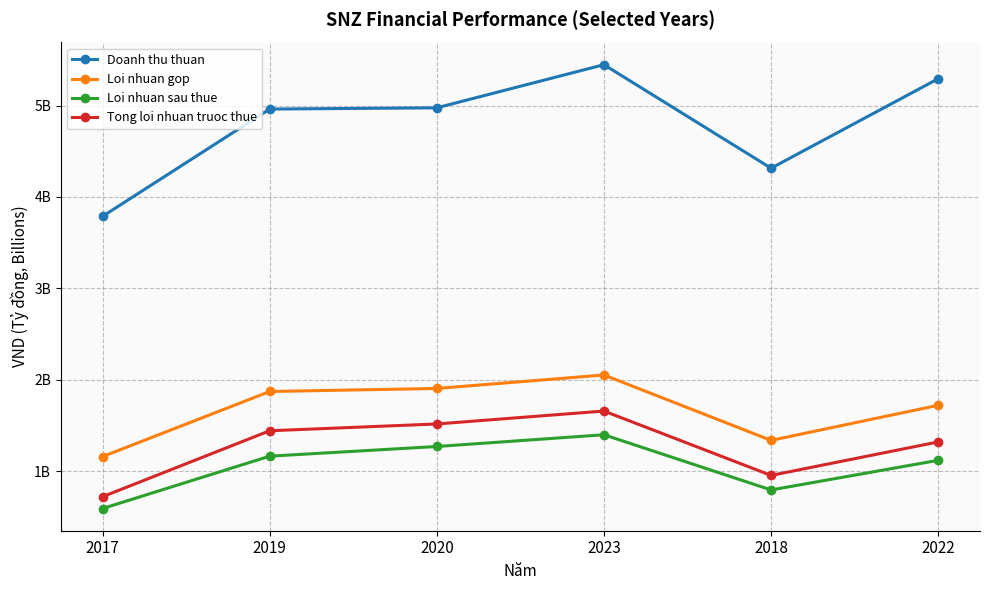

True or false: Loi nhuan sau thue and Tong loi nhuan truoc thue intersect in this chart.

False